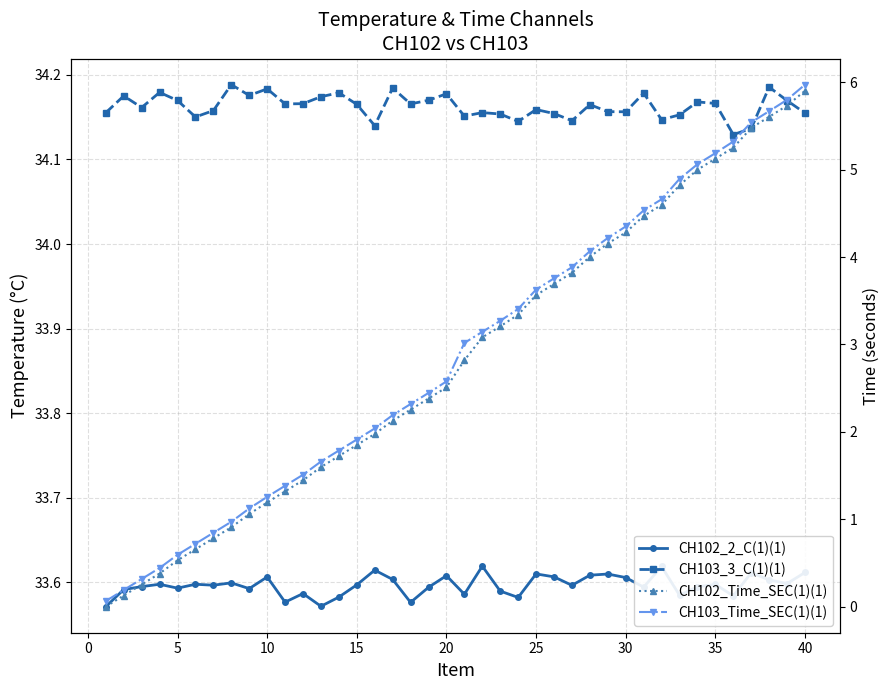

How many distinct data groups are displayed?

4